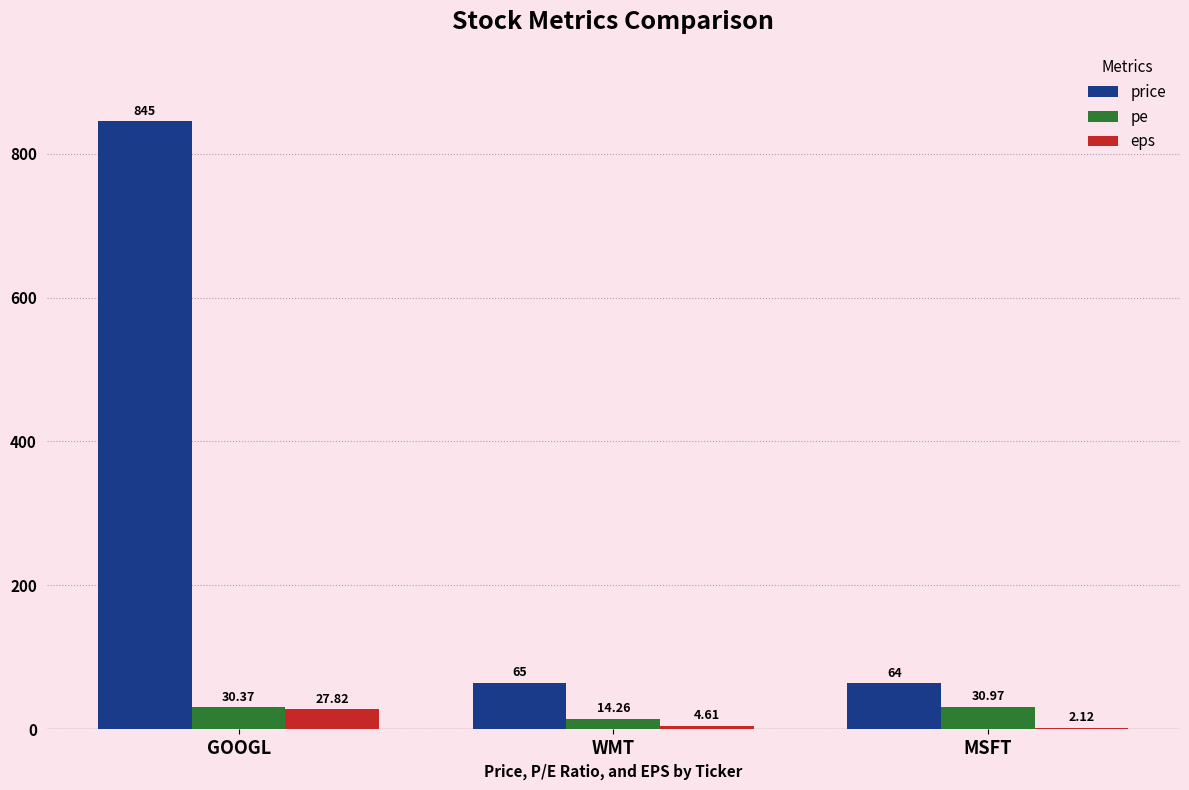

At which label does pe reach its peak?

MSFT